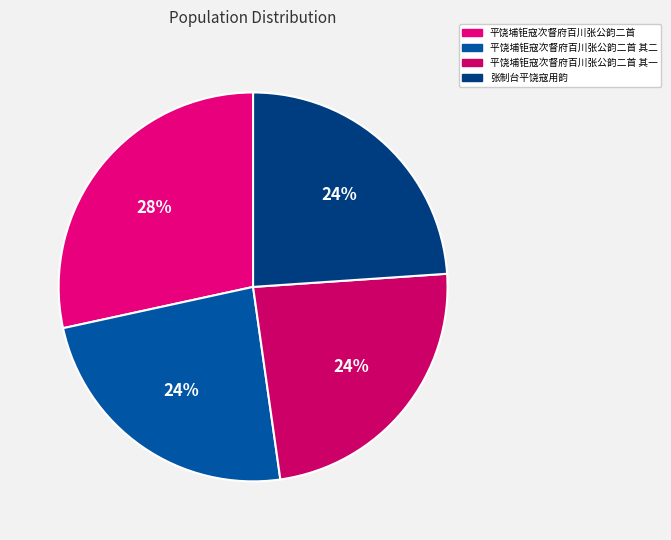

Rank the categories by value from highest to lowest.

平饶埔钜寇次督府百川张公韵二首, 张制台平饶寇用韵, 平饶埔钜寇次督府百川张公韵二首 其二, 平饶埔钜寇次督府百川张公韵二首 其一